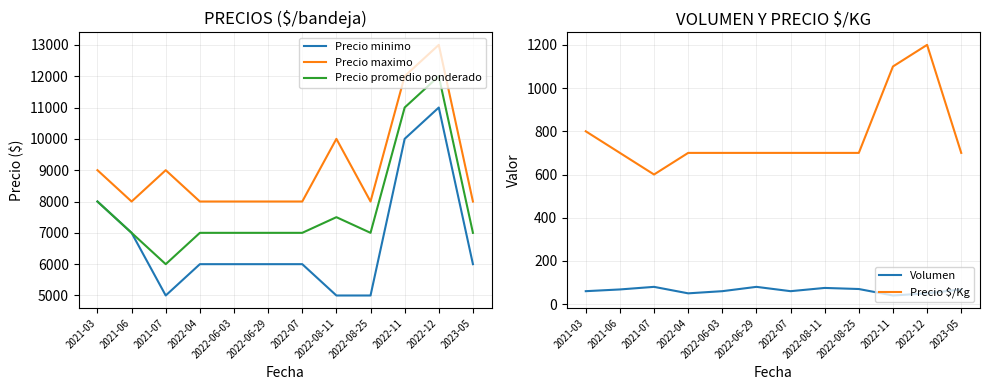

What are all the series names shown in the legend?

Precio minimo, Precio maximo, Precio promedio ponderado, Volumen, Precio $/Kg